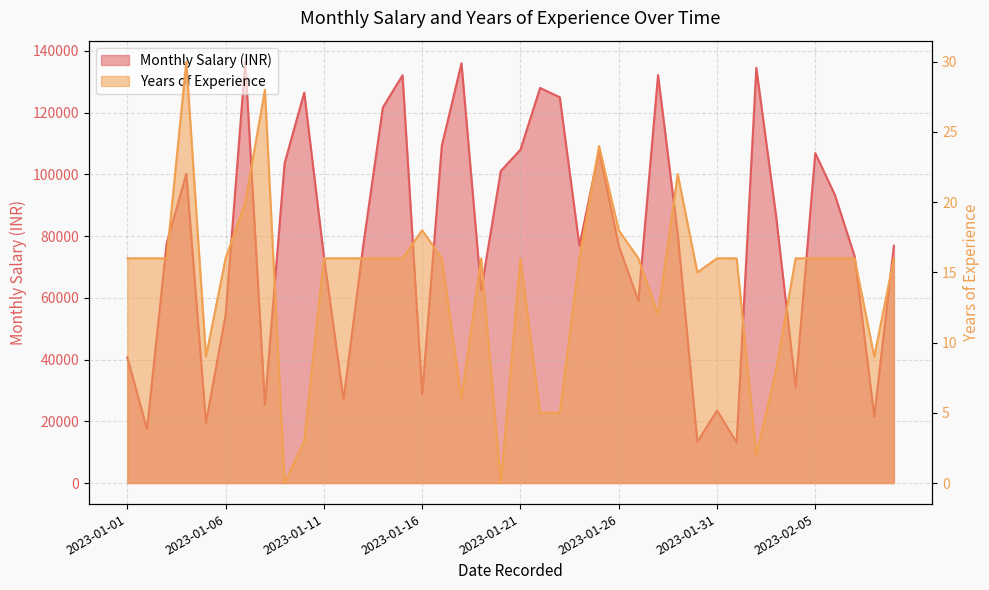

How many values in the Monthly Salary (INR) series are below 77600?

20